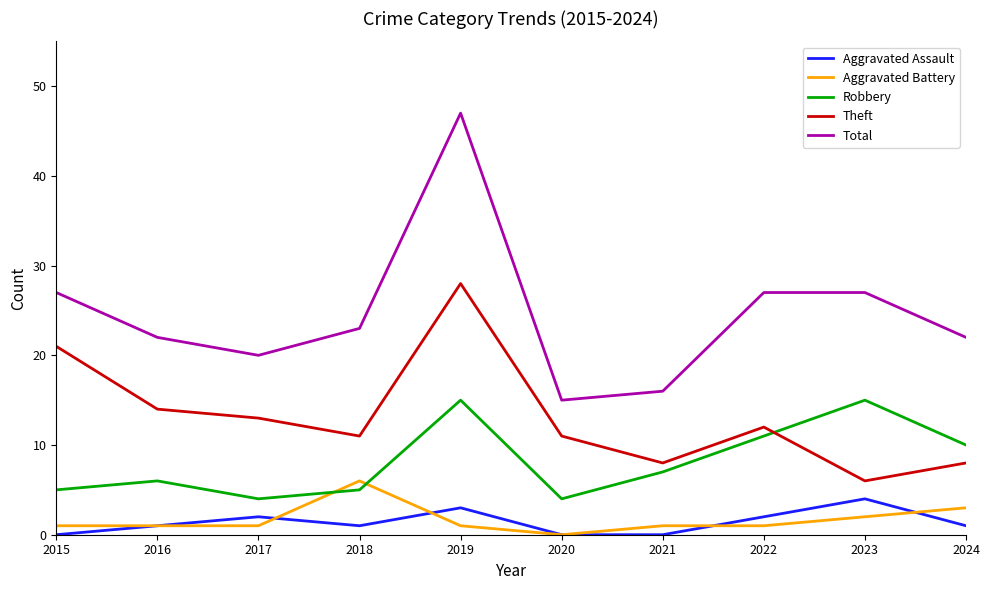

True or false: Aggravated Assault has more than 1 points higher than both neighbors.

True